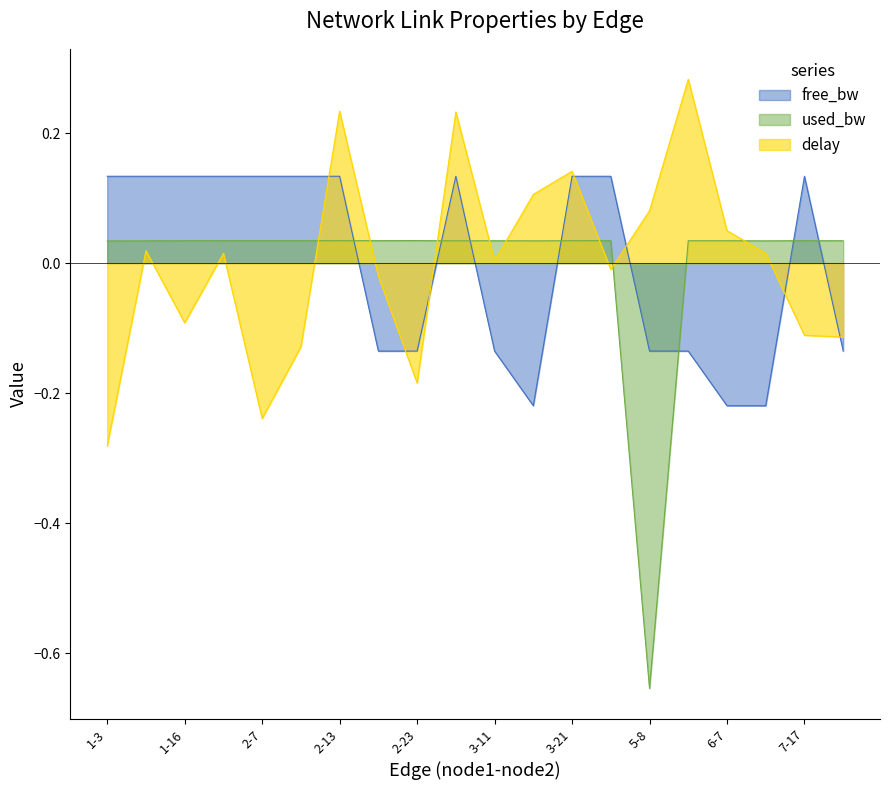

True or false: used_bw has a value of 0.0 at 1-16.

True